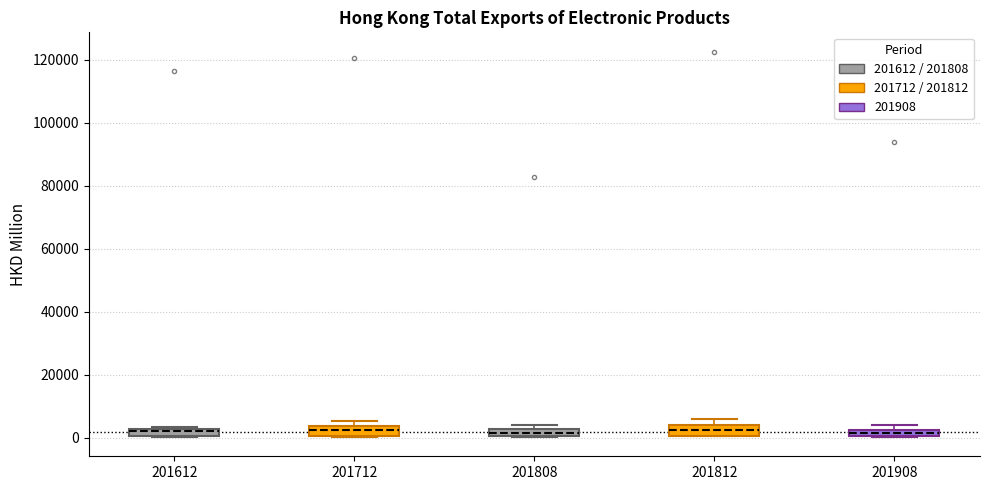

Where is the upper edge of the box at x = 201612 on the y-axis? The values are not printed on the chart, so give them approximately, as read against the axis.

2000